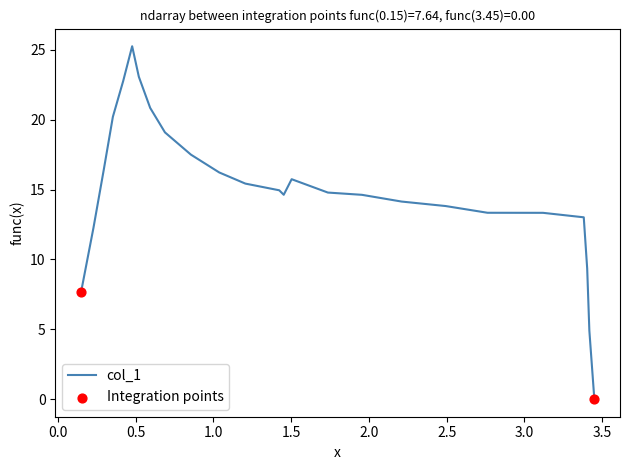

What is the difference between the maximum and minimum values?

25.3